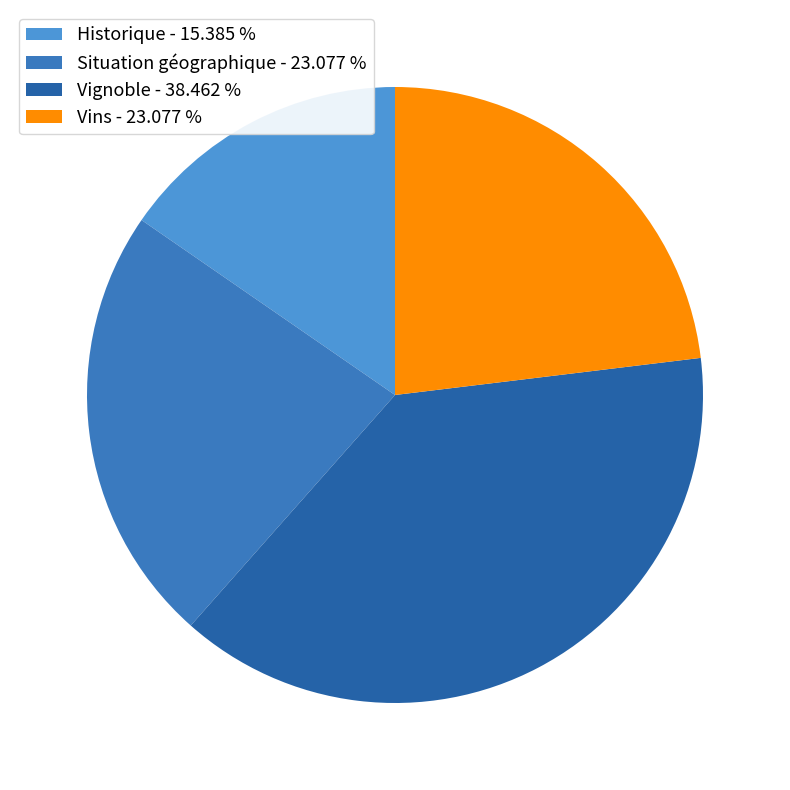

How many segments does this pie chart have?

4